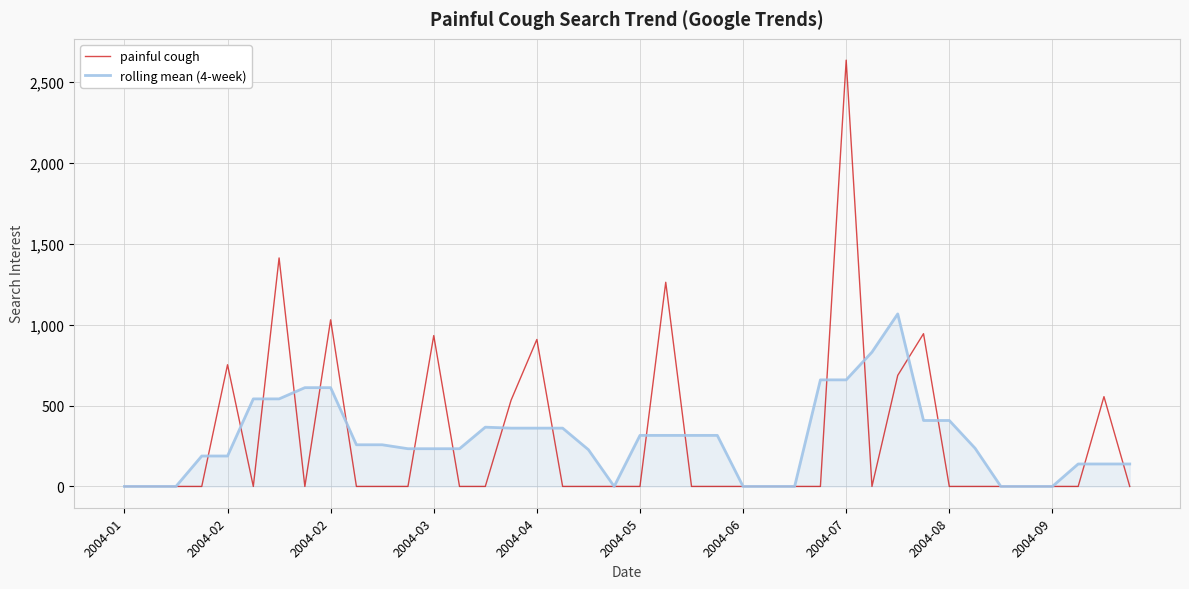

What is the greatest value displayed?

2635.3